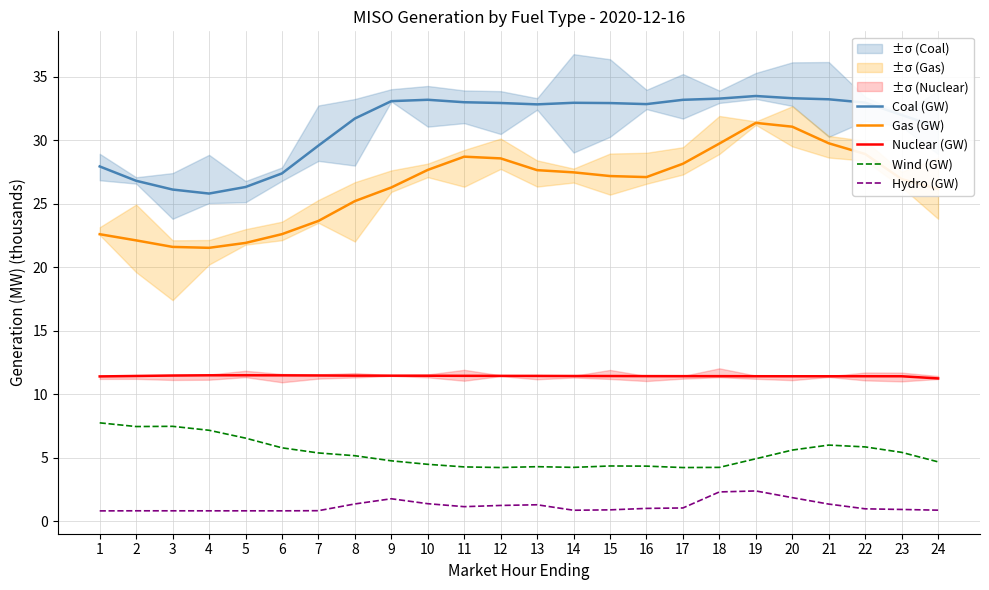

How many lines are shown in the chart?

5